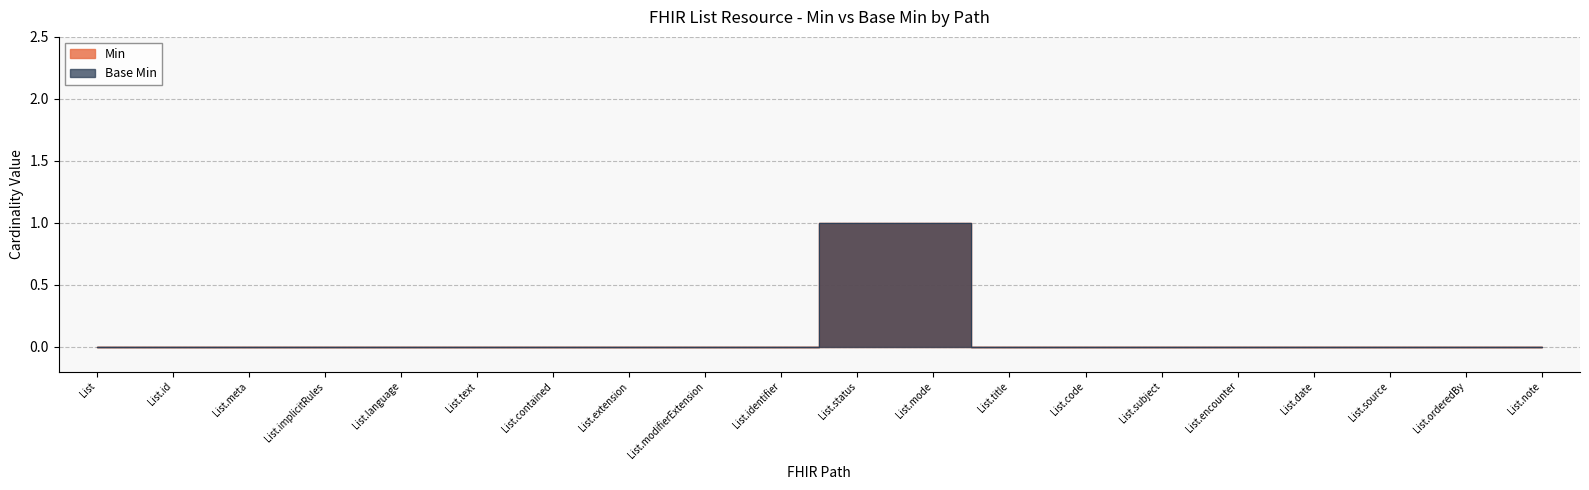

Reading left to right, list all the values displayed in this chart.

Min: List=0	List.id=0	List.meta=0	List.implicitRules=0	List.language=0	List.text=0	List.contained=0	List.extension=0	List.modifierExtension=0	List.identifier=0	List.status=1	List.mode=1	List.title=0	List.code=0	List.subject=0	List.encounter=0	List.date=0	List.source=0	List.orderedBy=0	List.note=0
Base Min: List=0	List.id=0	List.meta=0	List.implicitRules=0	List.language=0	List.text=0	List.contained=0	List.extension=0	List.modifierExtension=0	List.identifier=0	List.status=1	List.mode=1	List.title=0	List.code=0	List.subject=0	List.encounter=0	List.date=0	List.source=0	List.orderedBy=0	List.note=0